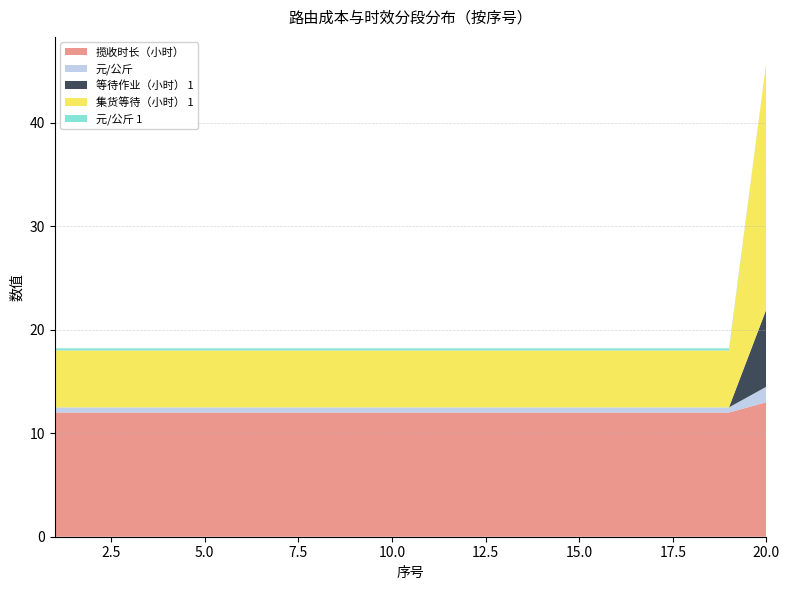

Reading left to right, what are all the values shown in this chart?

揽收时长（小时）: 12.0	12.0	12.0	12.0	12.0	12.0	12.0	12.0	12.0	12.0	12.0	12.0	12.0	12.0	12.0	12.0	12.0	12.0	12.0	13.0
元/公斤: 0.5	0.5	0.5	0.5	0.5	0.5	0.5	0.5	0.5	0.5	0.5	0.5	0.5	0.5	0.5	0.5	0.5	0.5	0.5	1.5
等待作业（小时） 1: 0.0	0.0	0.0	0.0	0.0	0.0	0.0	0.0	0.0	0.0	0.0	0.0	0.0	0.0	0.0	0.0	0.0	0.0	0.0	7.5
集货等待（小时） 1: 5.5	5.5	5.5	5.5	5.5	5.5	5.5	5.5	5.5	5.5	5.5	5.5	5.5	5.5	5.5	5.5	5.5	5.5	5.5	24.0
元/公斤 1: 0.2	0.2	0.2	0.2	0.2	0.2	0.2	0.2	0.2	0.2	0.2	0.2	0.2	0.2	0.2	0.2	0.2	0.2	0.2	0.0